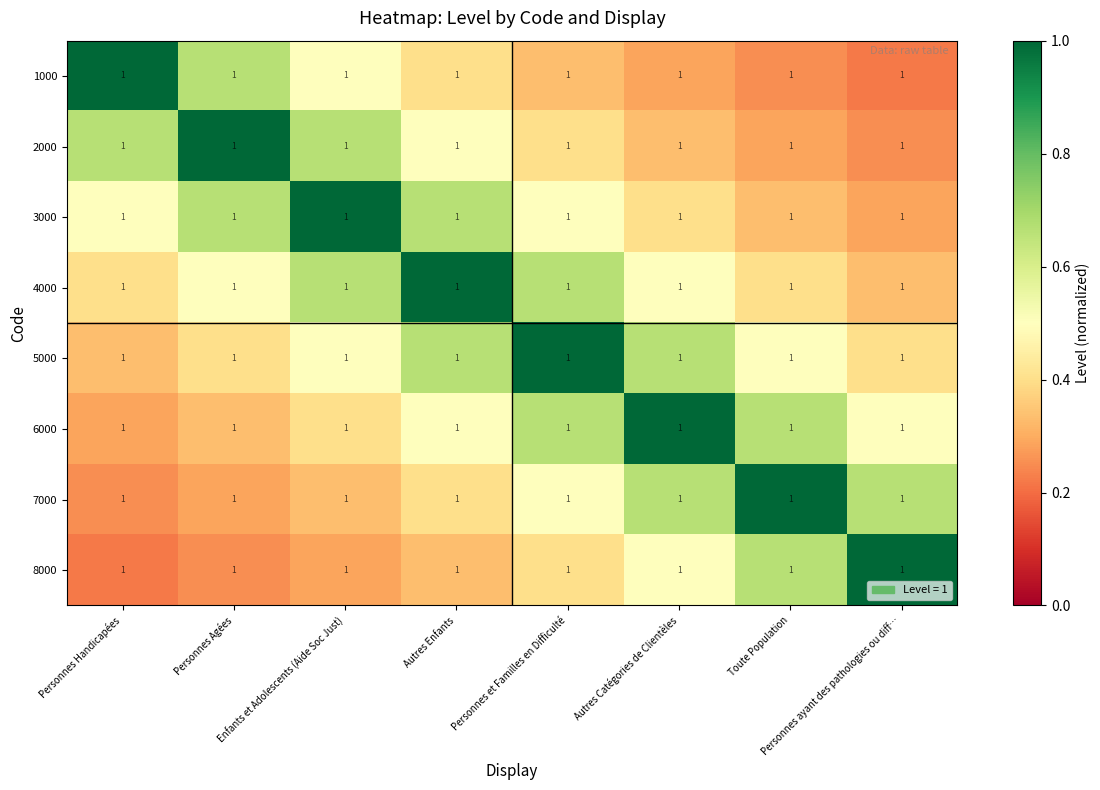

The 1000 series shows 0.5 at Autres Enfants. True or false?

False